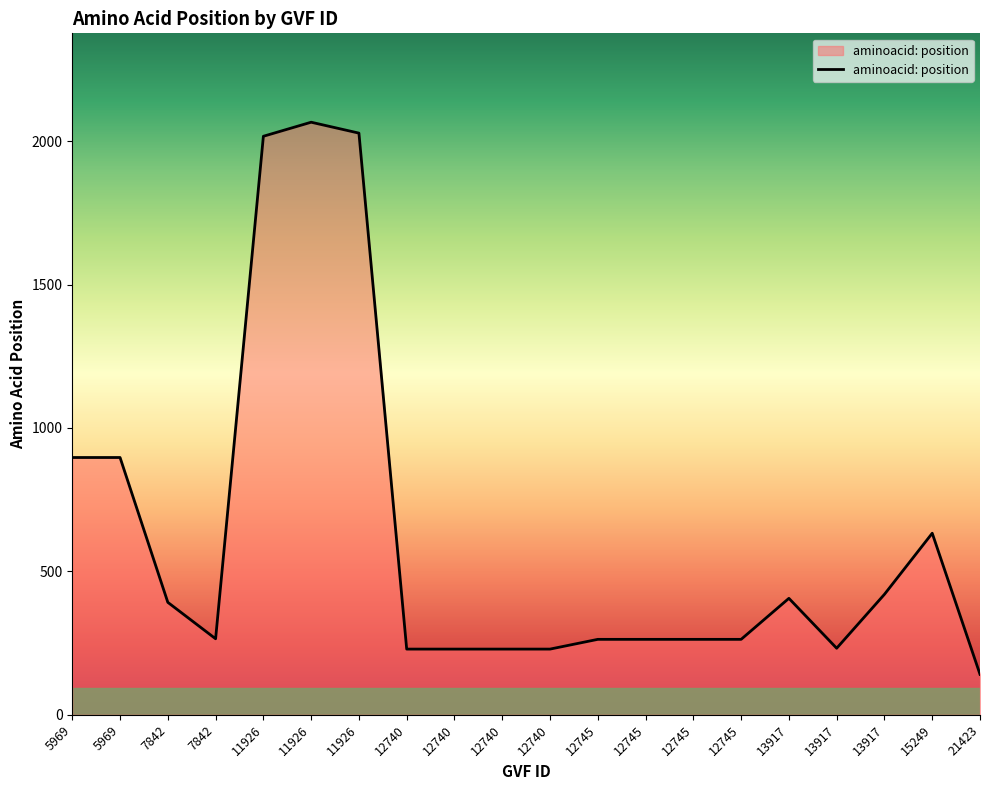

At which category does the chart reach its peak across all series?

11926